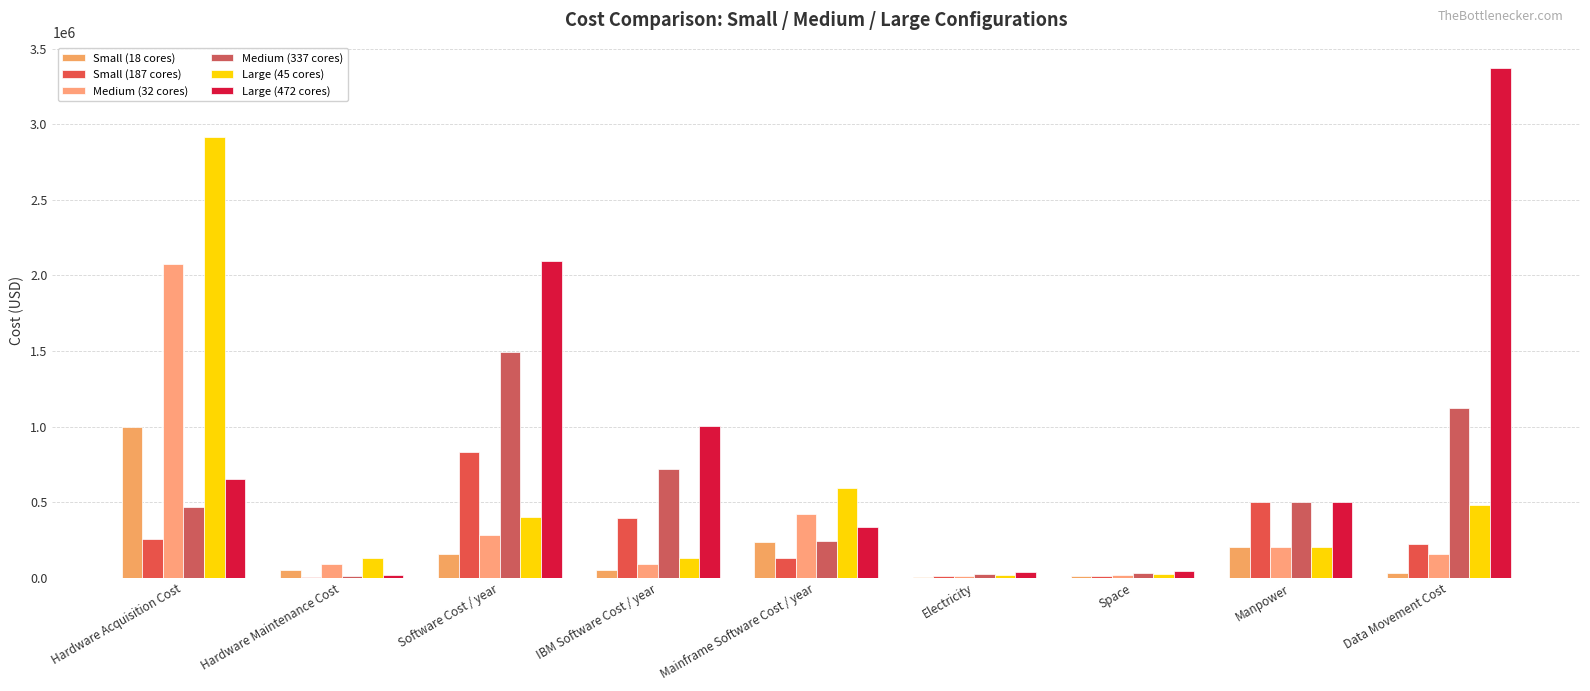

Reading left to right, transcribe all the data shown in this chart.

Small (18 cores): Hardware Acquisition Cost=1000000.0	Hardware Maintenance Cost=51723.8	Software Cost / year=159894.0	IBM Software Cost / year=52780.3	Mainframe Software Cost / year=238736.8	Electricity=6639.2	Space=9473.7	Manpower=205406.2	Data Movement Cost=32000.0
Small (187 cores): Hardware Acquisition Cost=259437.3	Hardware Maintenance Cost=7783.1	Software Cost / year=830560.5	IBM Software Cost / year=397608.8	Mainframe Software Cost / year=134172.5	Electricity=15005.2	Space=15005.2	Manpower=502756.6	Data Movement Cost=224736.0
Medium (32 cores): Hardware Acquisition Cost=2072567.6	Hardware Maintenance Cost=91953.4	Software Cost / year=284256.0	IBM Software Cost / year=93831.6	Mainframe Software Cost / year=424421.0	Electricity=11803.0	Space=16842.1	Manpower=205406.2	Data Movement Cost=160000.0
Medium (337 cores): Hardware Acquisition Cost=467542.0	Hardware Maintenance Cost=14026.3	Software Cost / year=1496785.5	IBM Software Cost / year=716546.2	Mainframe Software Cost / year=241797.5	Electricity=27041.4	Space=33700.0	Manpower=502756.6	Data Movement Cost=1123680.0
Large (45 cores): Hardware Acquisition Cost=2914548.2	Hardware Maintenance Cost=129309.4	Software Cost / year=399735.0	IBM Software Cost / year=131950.7	Mainframe Software Cost / year=596842.1	Electricity=16597.9	Space=23684.2	Manpower=205406.2	Data Movement Cost=480000.0
Large (472 cores): Hardware Acquisition Cost=654836.3	Hardware Maintenance Cost=19645.1	Software Cost / year=2096388.0	IBM Software Cost / year=1003590.0	Mainframe Software Cost / year=338660.0	Electricity=37874.0	Space=47200.0	Manpower=502756.6	Data Movement Cost=3371040.0